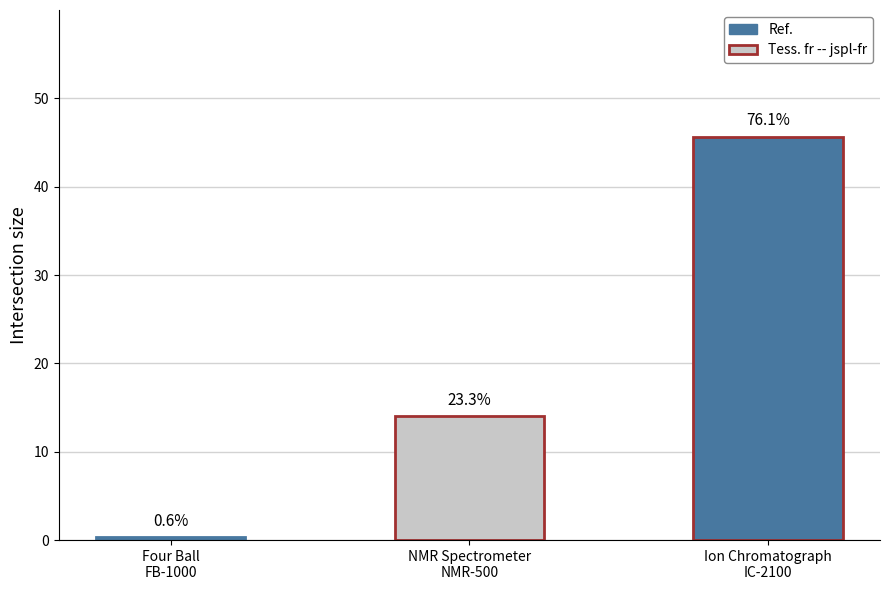

Which has a higher value, Four Ball
FB-1000 or Ion Chromatograph
IC-2100?

Ion Chromatograph
IC-2100